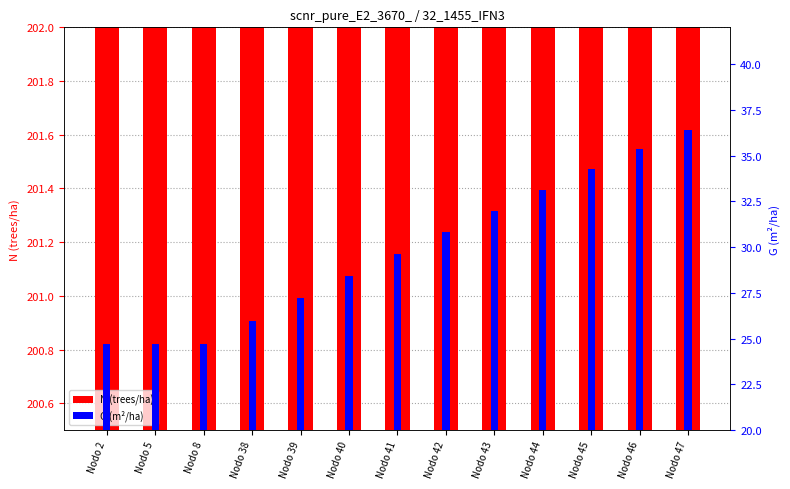

Rank the categories by N value from highest to lowest.

Nodo 2, Nodo 5, Nodo 8, Nodo 38, Nodo 39, Nodo 40, Nodo 41, Nodo 42, Nodo 43, Nodo 44, Nodo 45, Nodo 46, Nodo 47